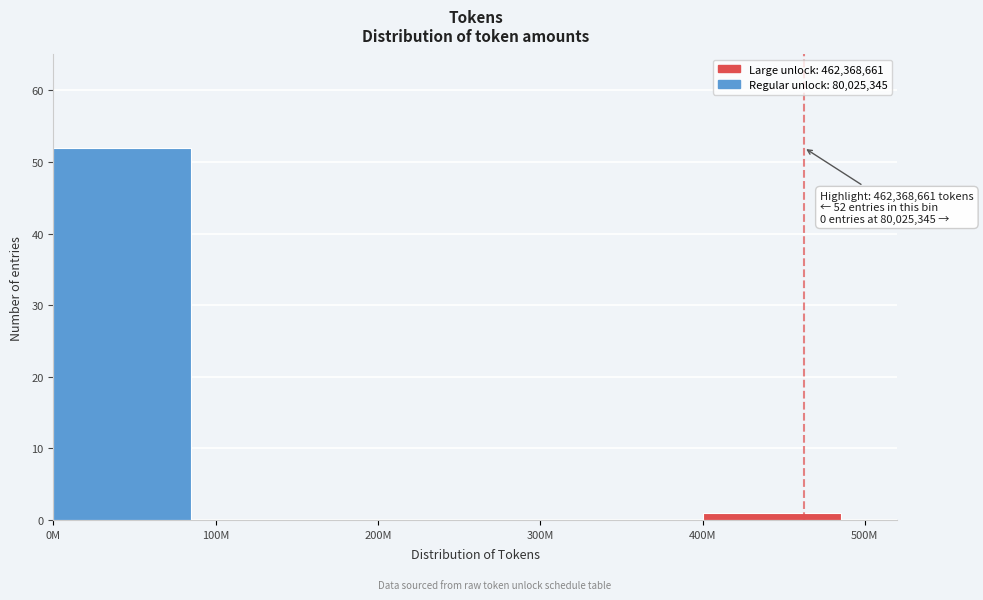

Reading left to right, transcribe all the data shown in this chart.

0M=52	100M=0	200M=0	300M=0	400M=1